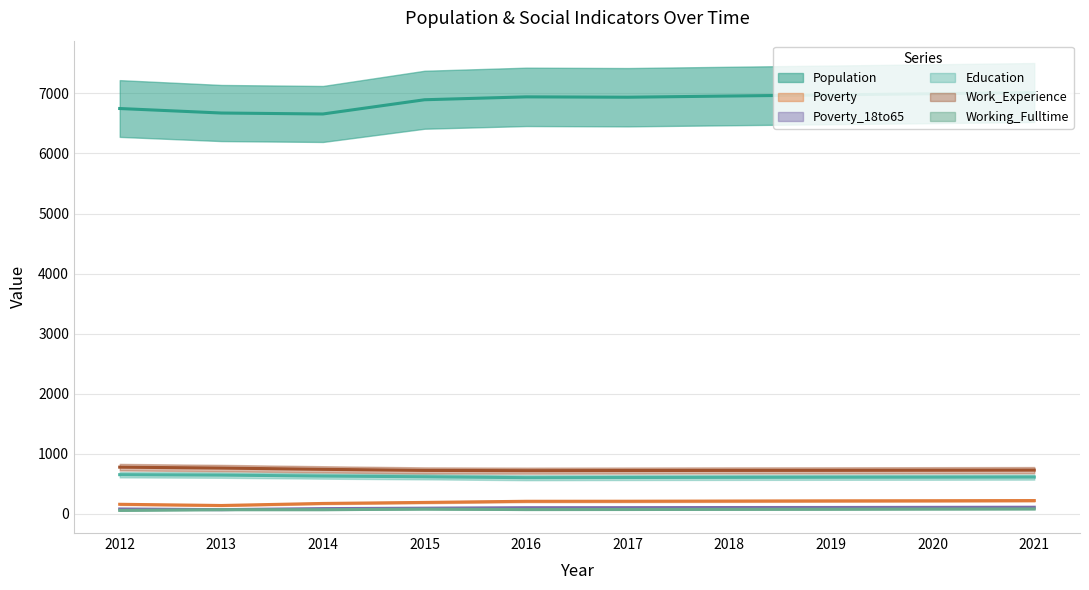

Does the chart have visible grid lines?

Yes